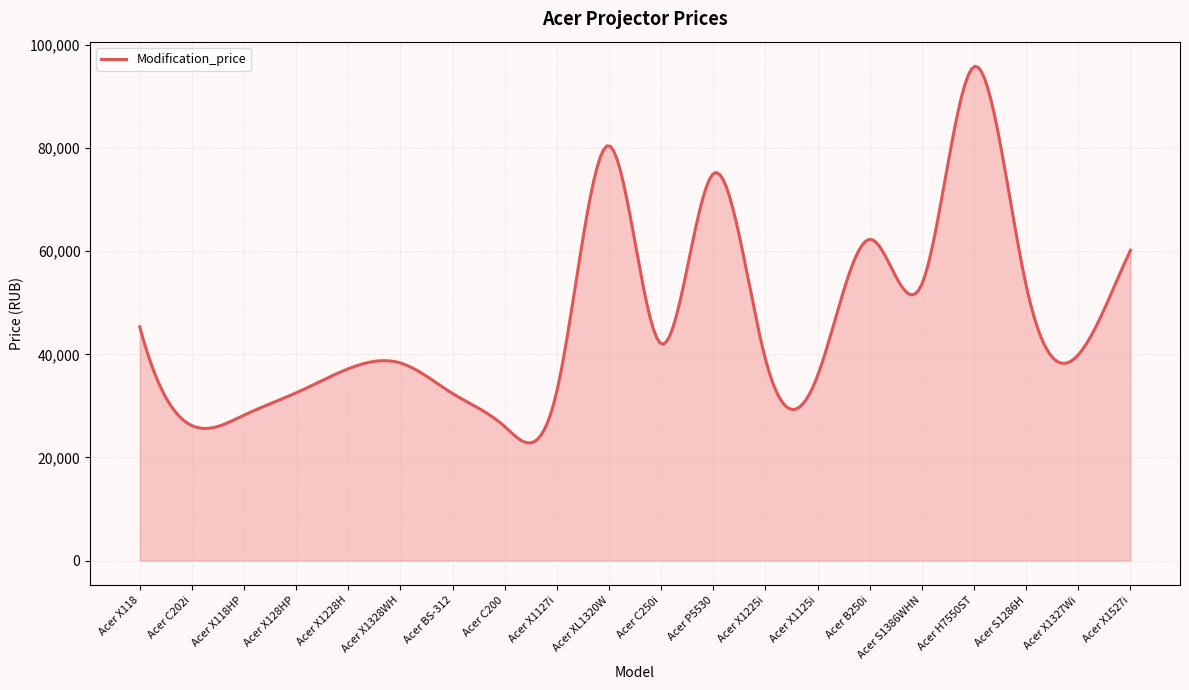

Does the chart have visible grid lines?

Yes